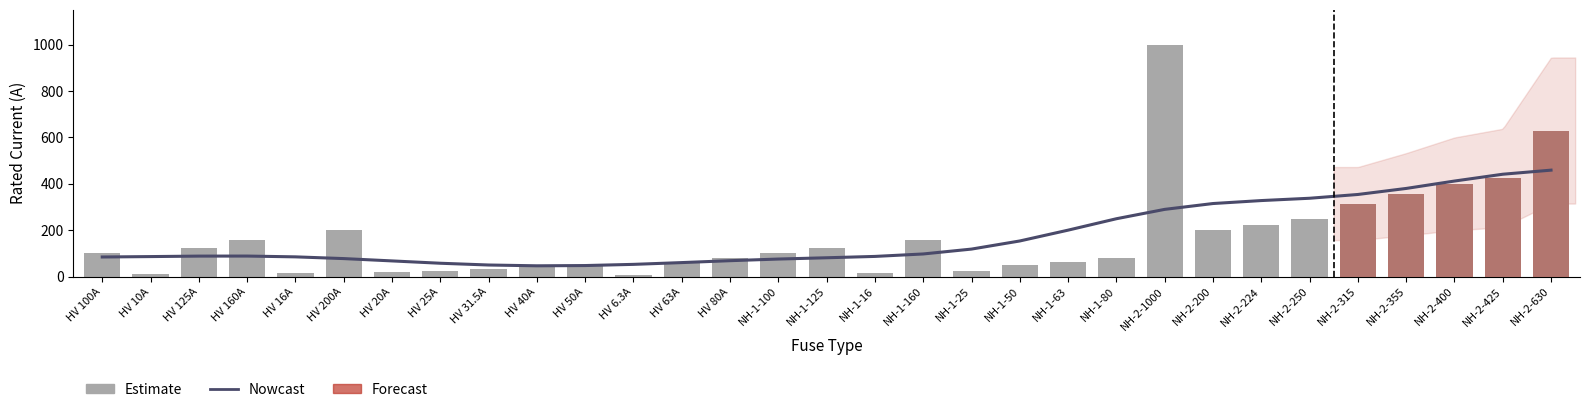

How many data points are above 100?

14